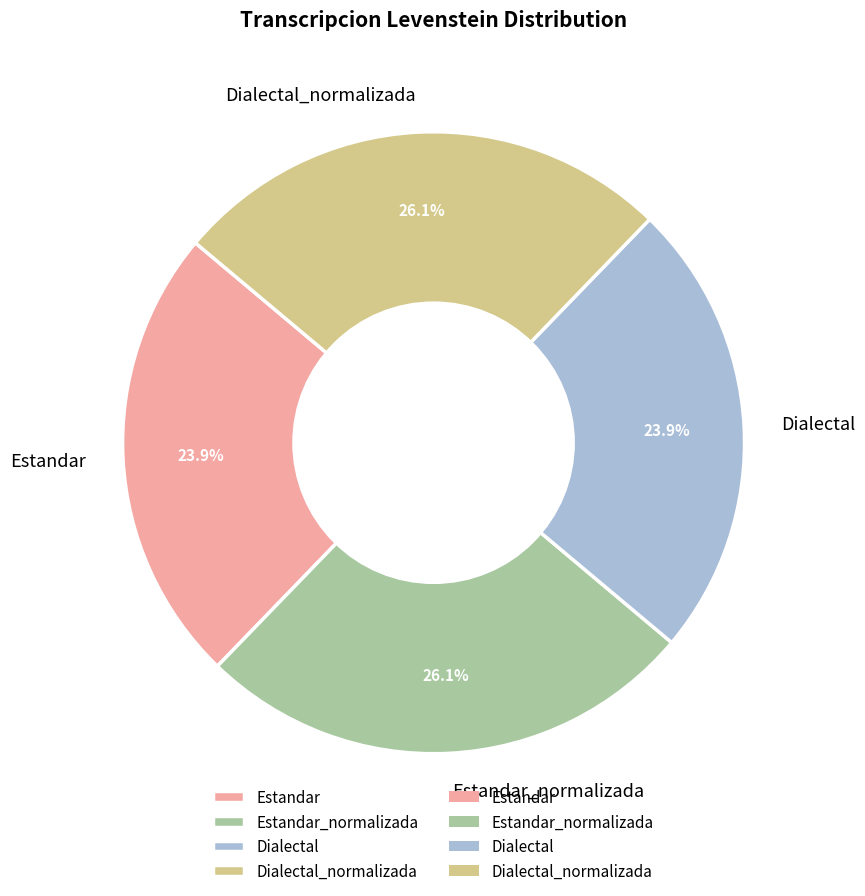

Do Dialectal_normalizada and Estandar_normalizada together represent more than half of the pie?

Yes